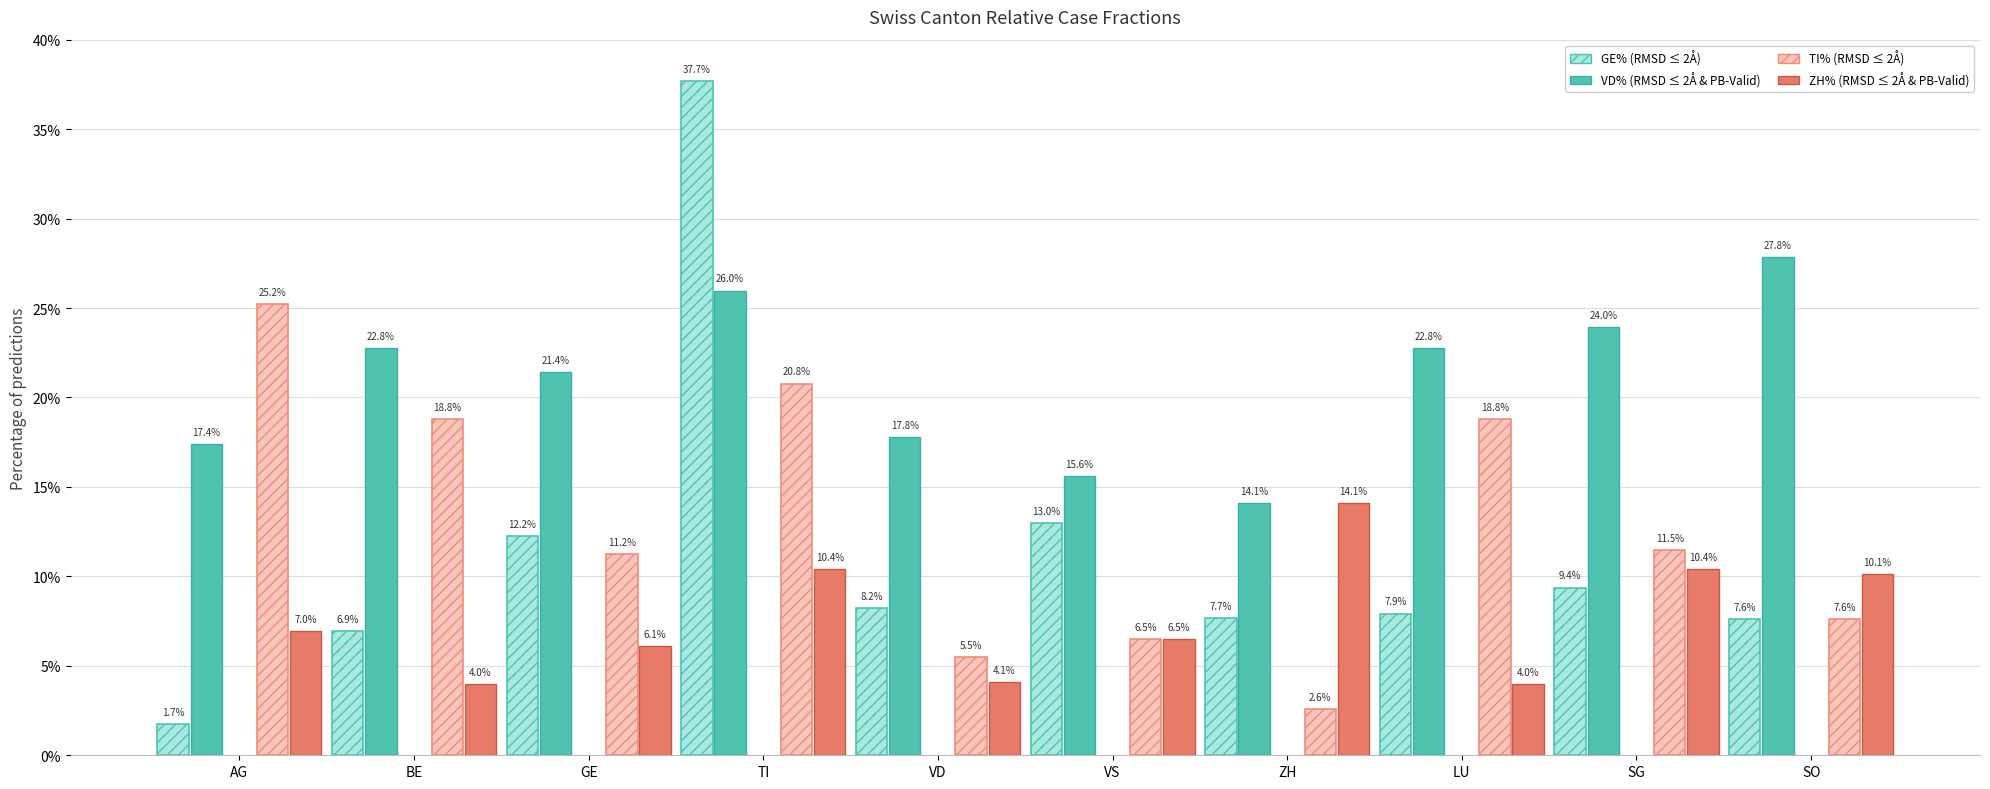

At which category is the sum across all series the highest?

TI